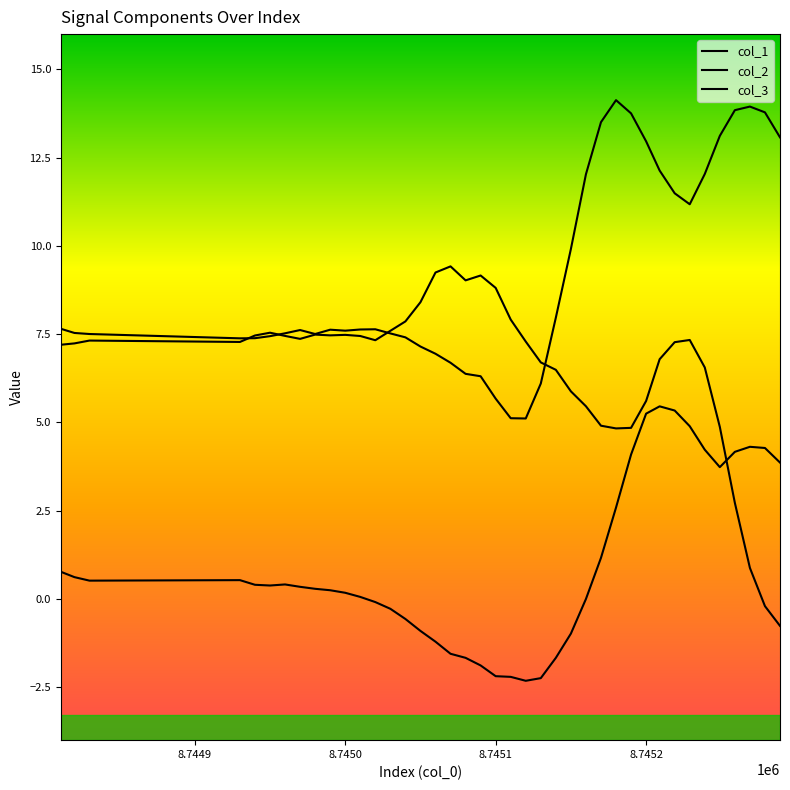

How many lines are shown in the chart?

3